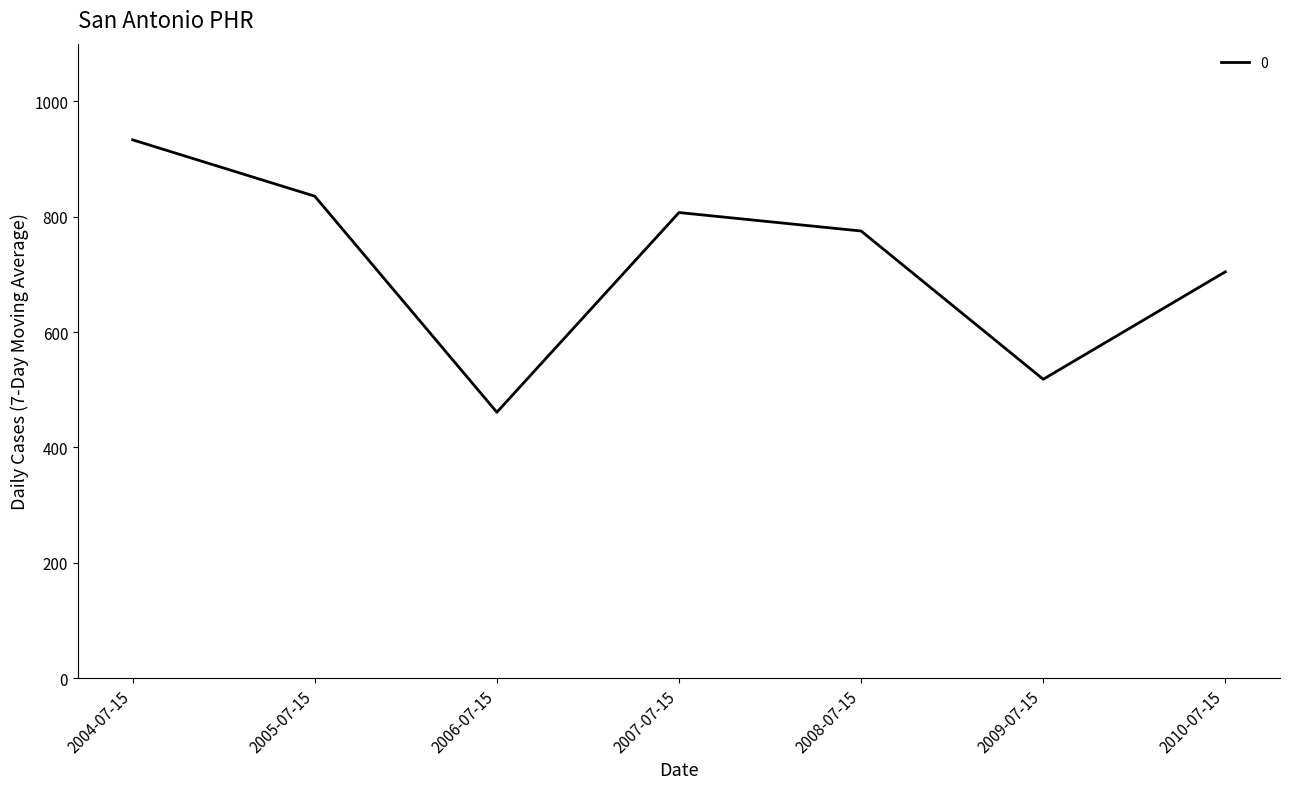

At which category does the chart reach its peak across all series?

2004-07-15